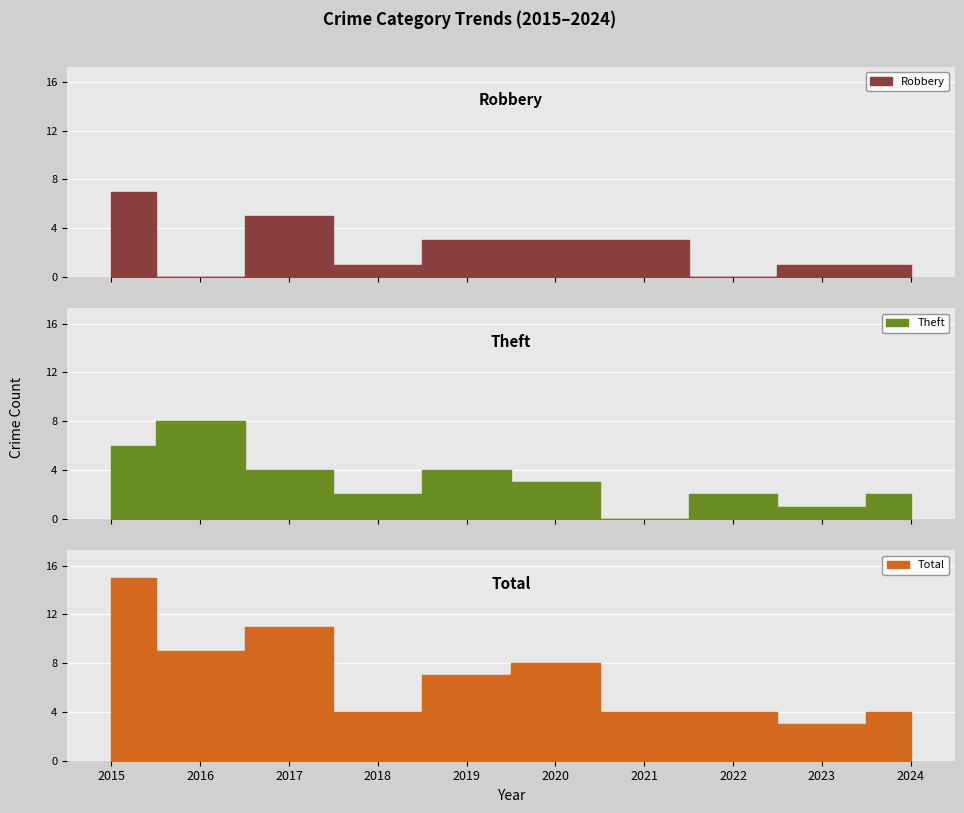

Reading left to right, what are all the values shown in this chart?

Robbery: 2015=7	2016=0	2017=5	2018=1	2019=3	2020=3	2021=3	2022=0	2023=1	2024=1
Theft: 2015=6	2016=8	2017=4	2018=2	2019=4	2020=3	2021=0	2022=2	2023=1	2024=2
Total: 2015=15	2016=9	2017=11	2018=4	2019=7	2020=8	2021=4	2022=4	2023=3	2024=4